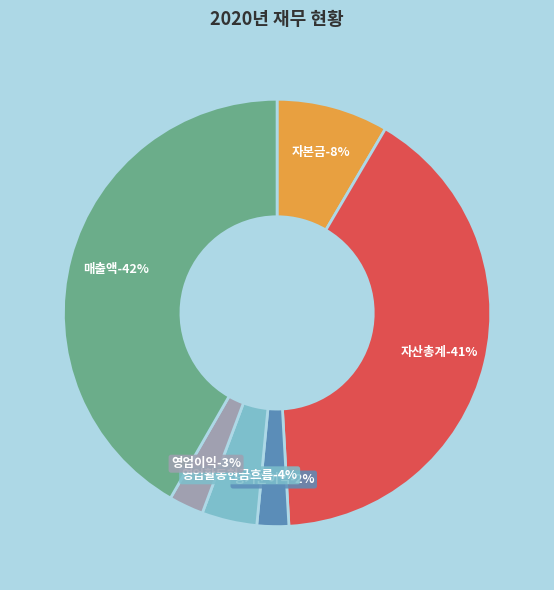

Between 자본금 and 매출액, which is larger?

매출액